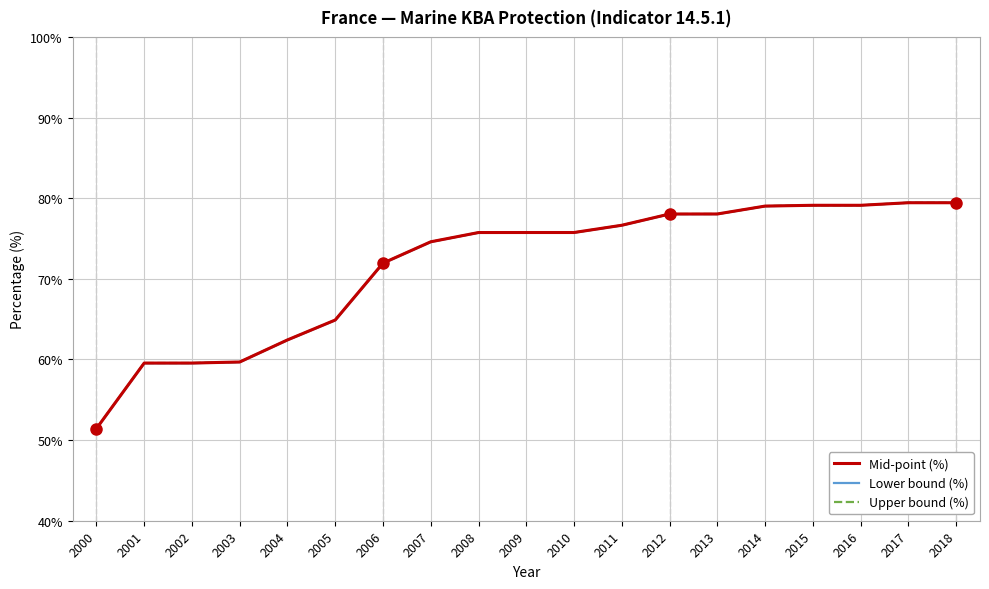

What is the highest value of the Mid-point (%) series?

79.4